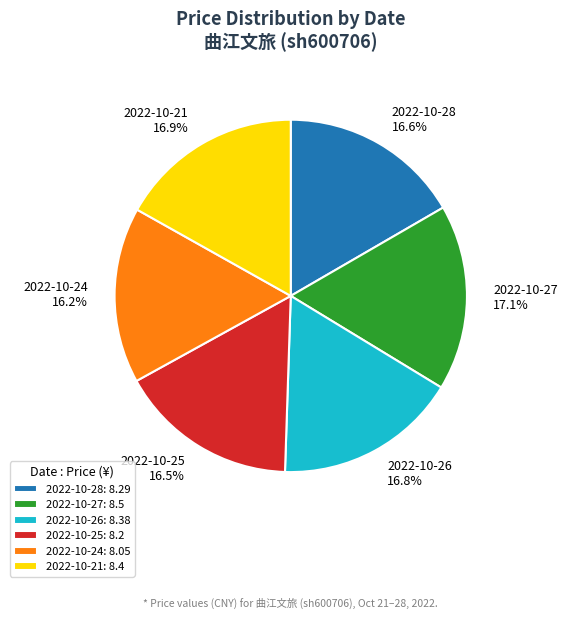

How many slices are in this pie chart?

6